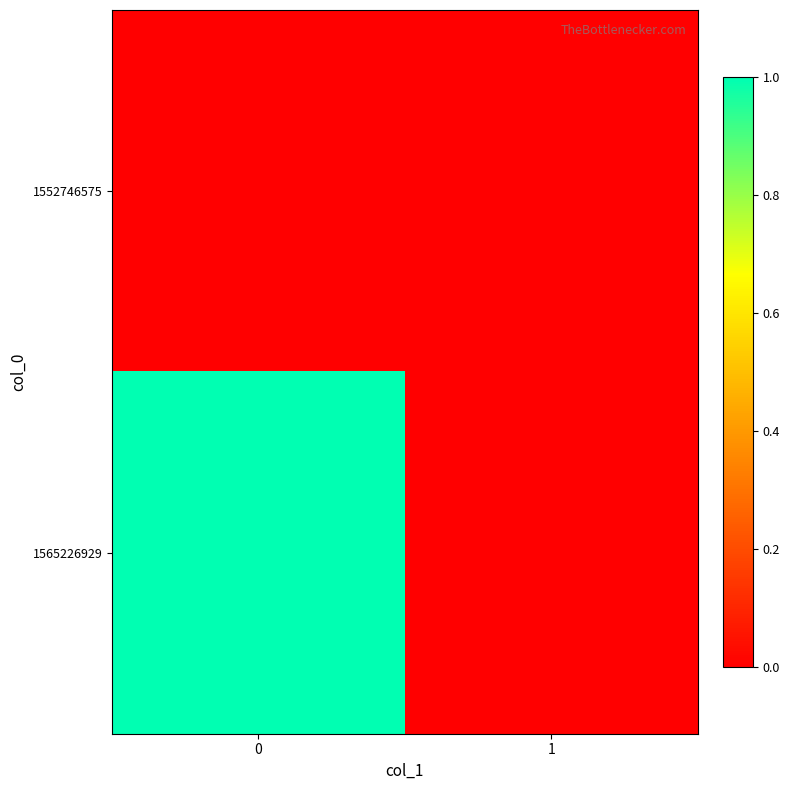

What is the greatest value displayed?

1